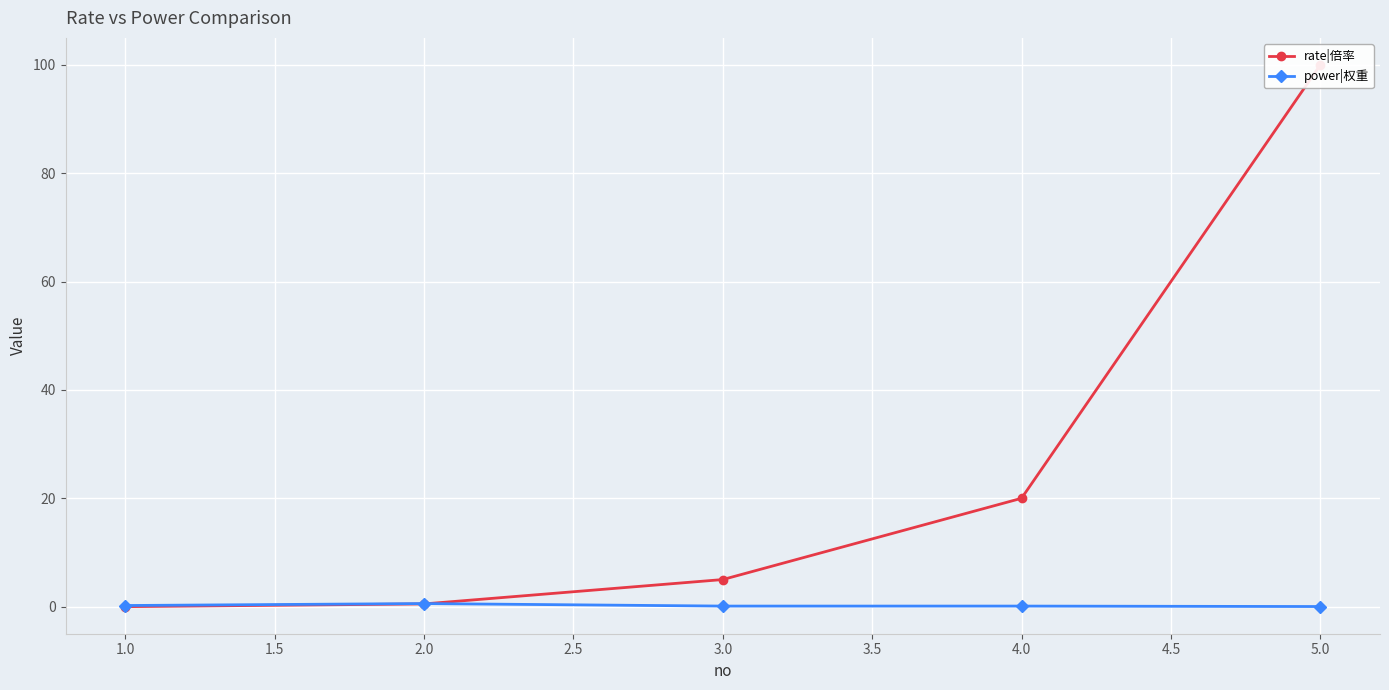

After their last crossing, which series has the higher values: power|权重 or rate|倍率?

rate|倍率